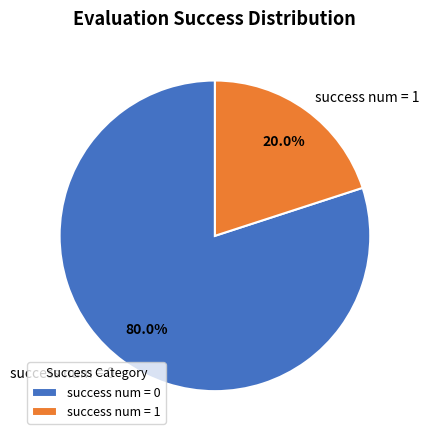

To the nearest percent, what is the combined percentage of success num = 1 and success num = 0?

100%